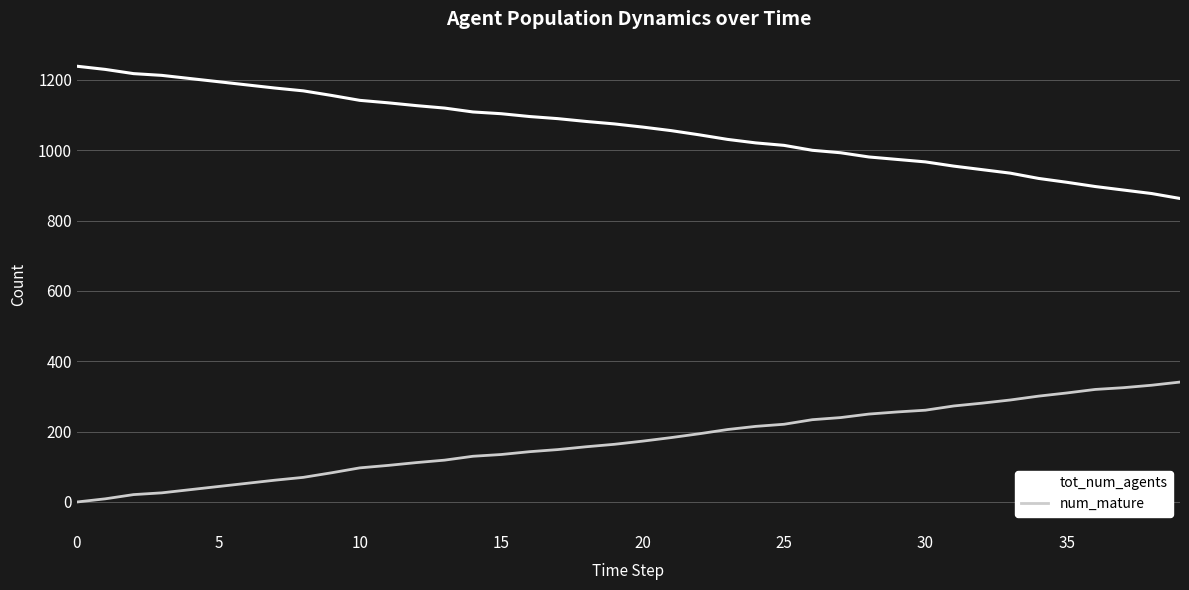

Which series has the largest total across all categories?

tot_num_agents